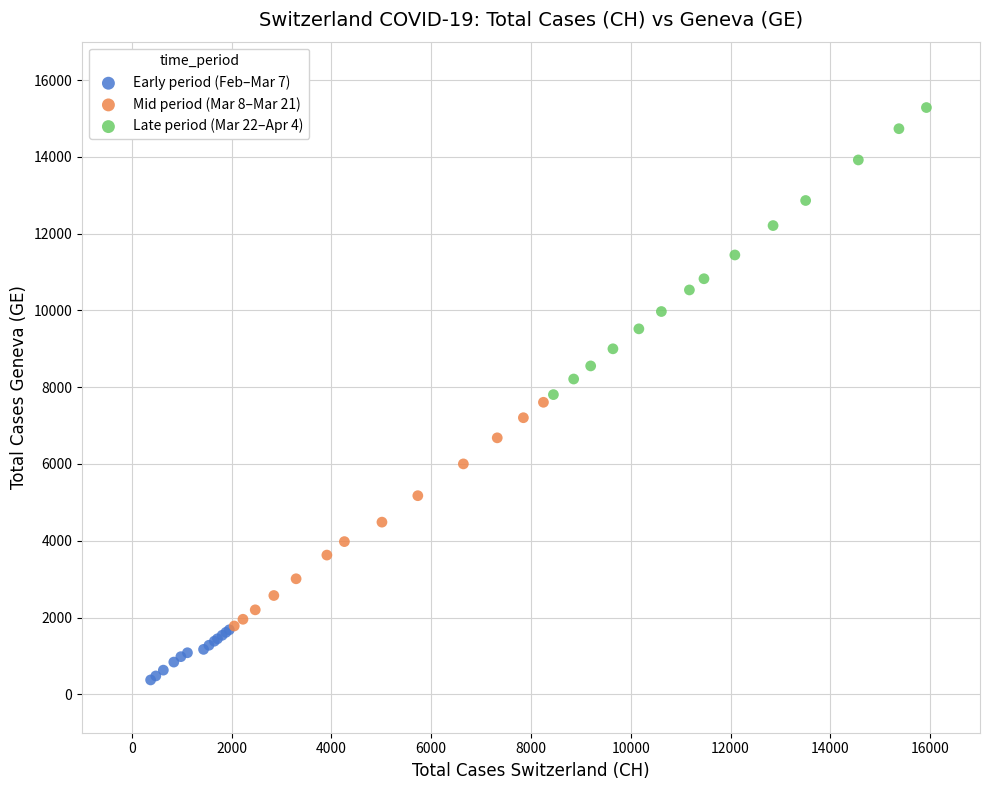

Which series contains the lowest Y value?

Early period (Feb–Mar 7)